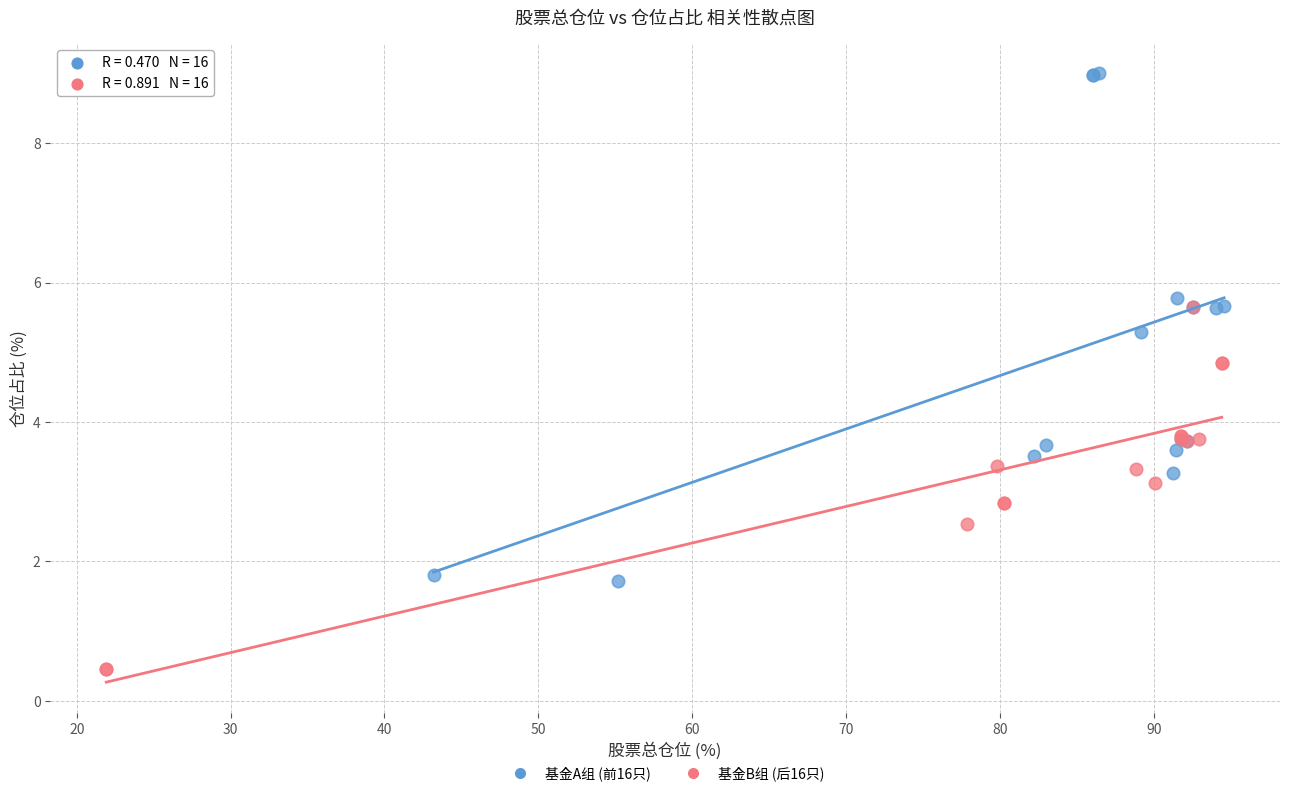

What are all the series names shown in the legend?

基金A组 (前16只), 基金B组 (后16只)